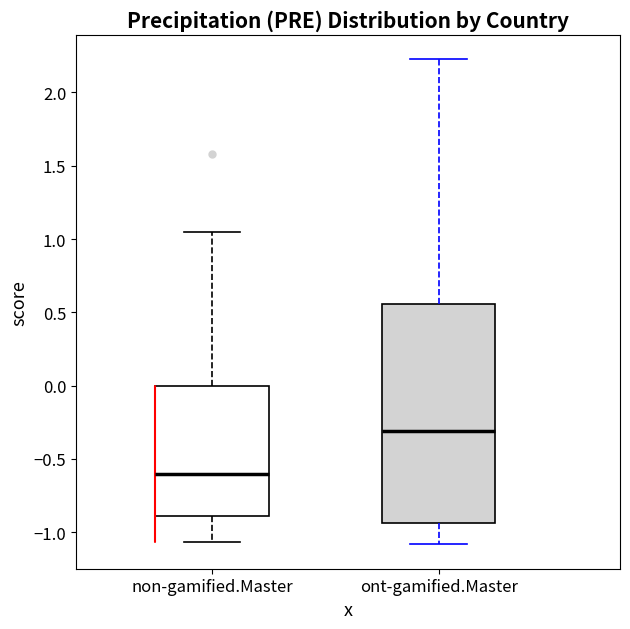

Which box's median line is the highest?

ont-gamified.Master